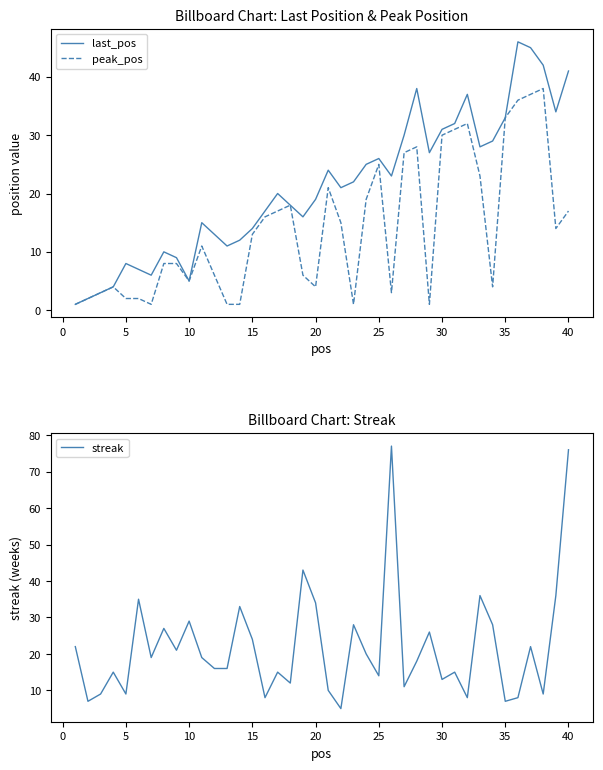

What is the highest value of the peak_pos series?

38